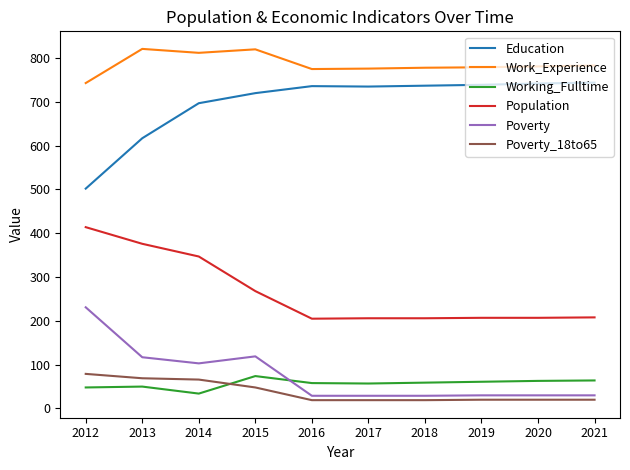

How many series are shown in this chart?

6